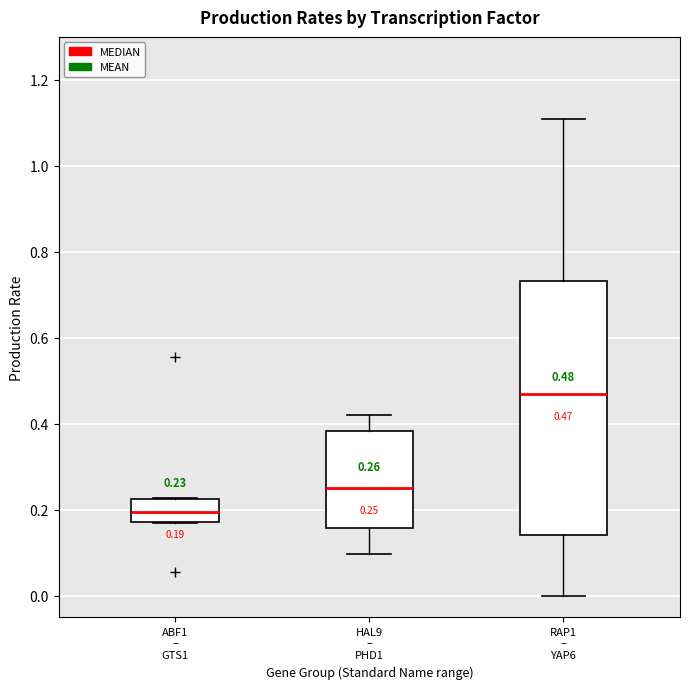

Which box's median line is the highest?

RAP1 – YAP6